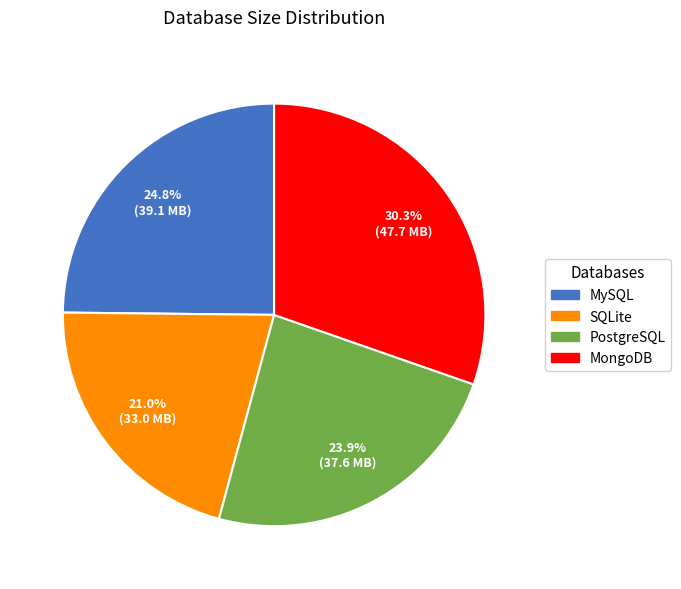

Which category has the smallest portion of the pie?

SQLite